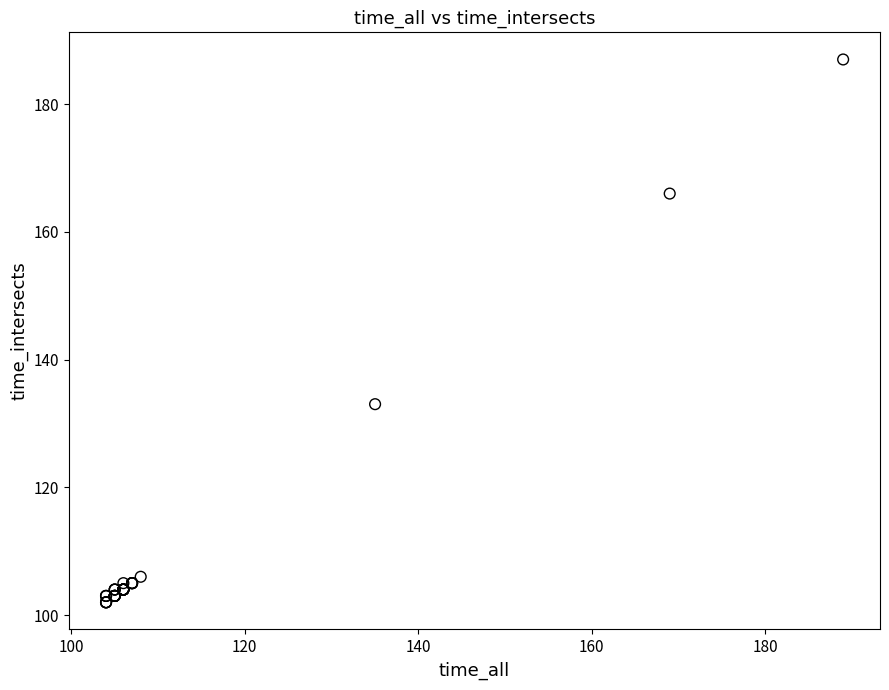

What Y value in the scatter plot is closest to 144?

133.0